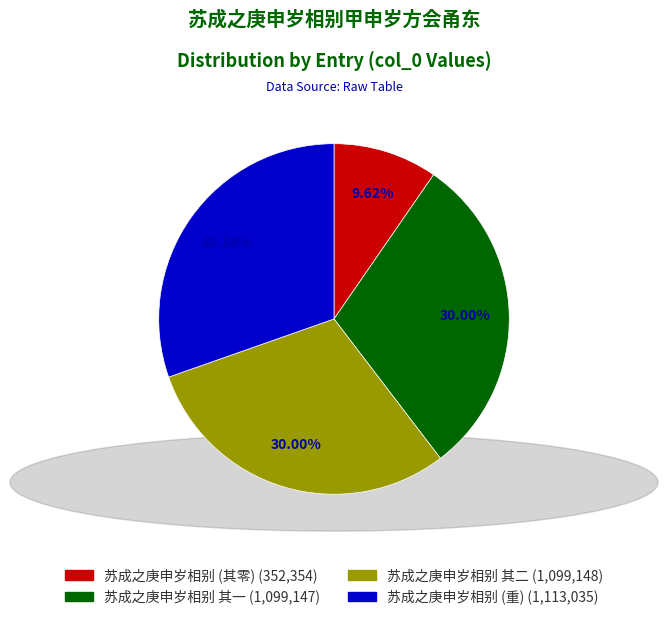

Is there any slice that represents more than half of the pie?

No